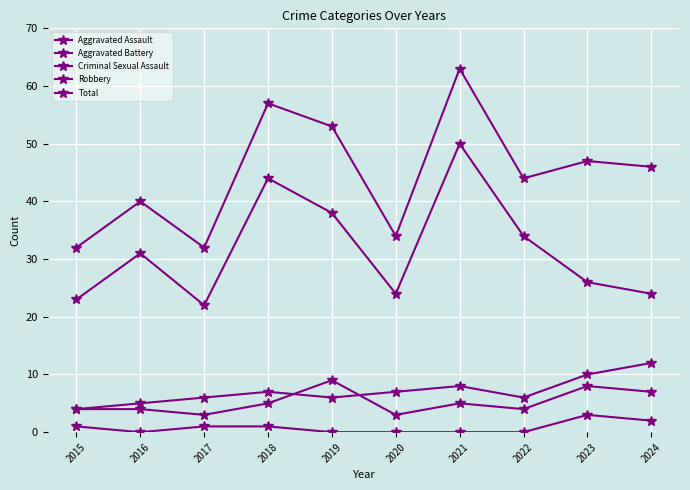

How many lines are shown in the chart?

5